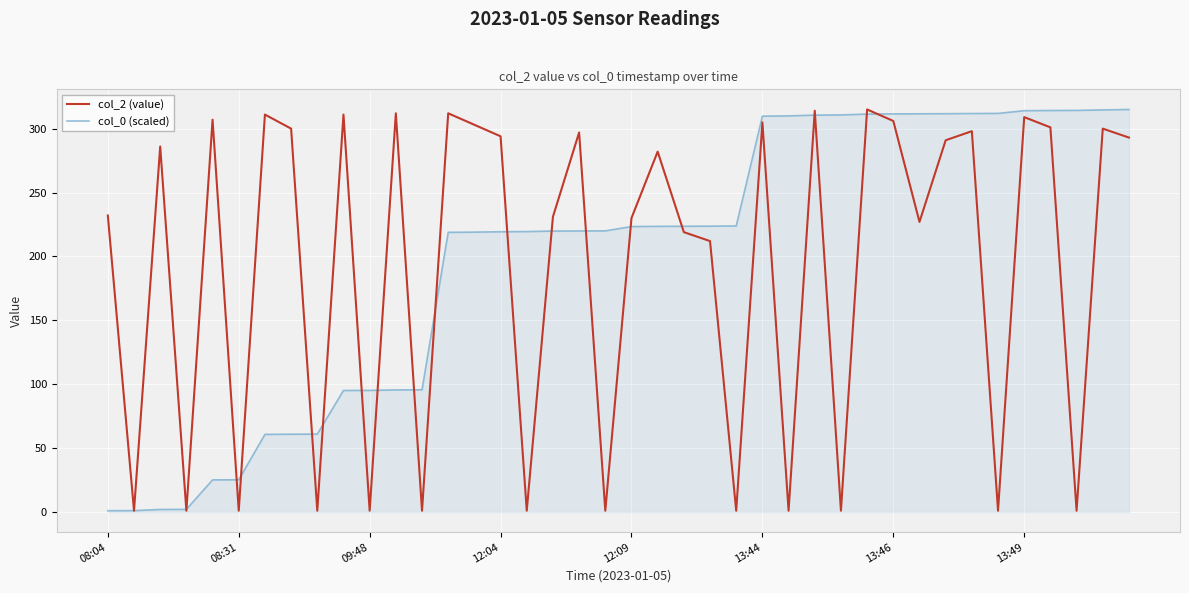

What is the highest value of the col_2 (value) series?

315.0